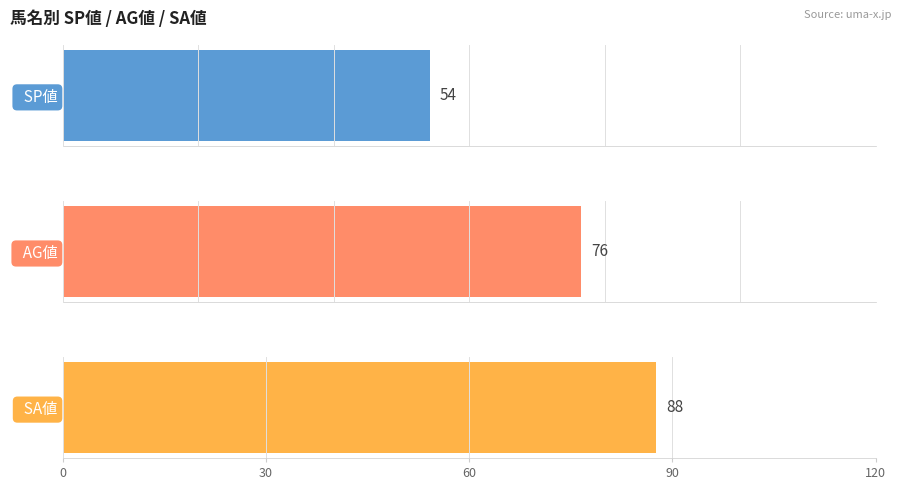

Are the bars grouped side by side (vs. stacked)?

Yes